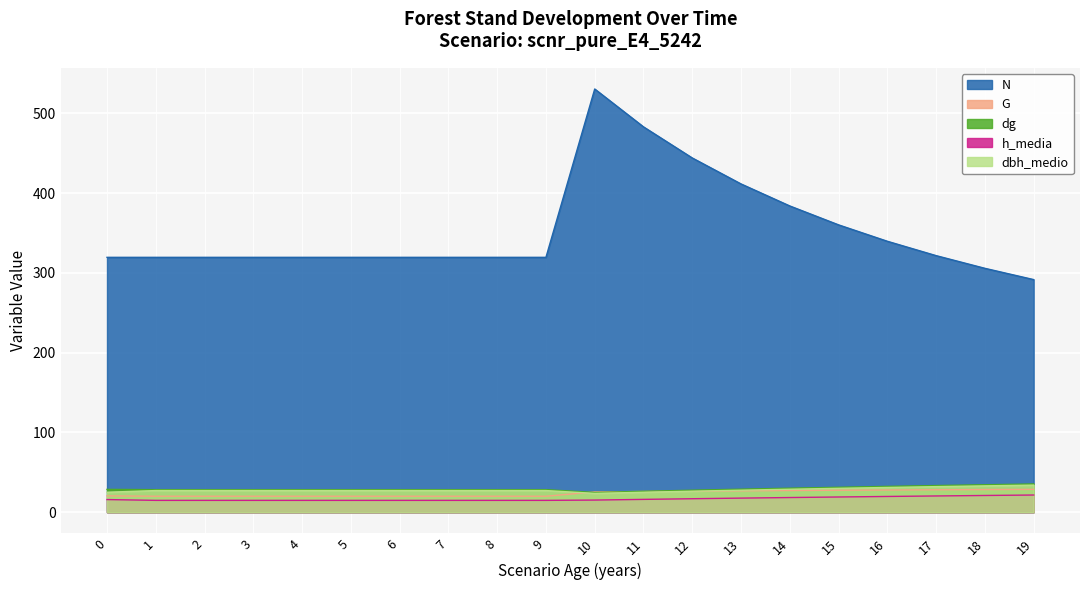

Is it true that dbh_medio equals 26.2 at 12?

True